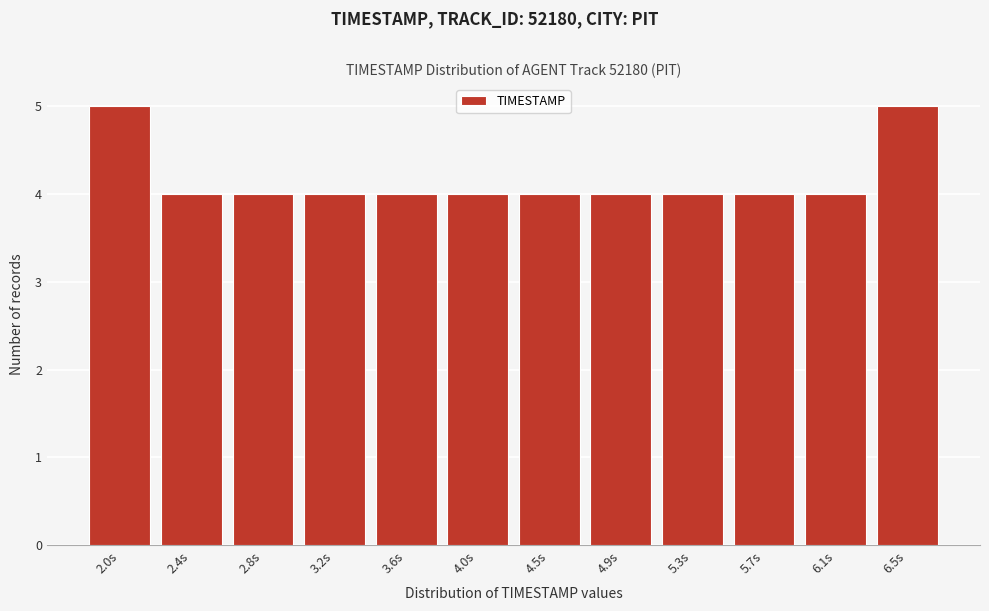

Reading left to right, what are all the values shown in this chart?

2.0s=5	2.4s=4	2.8s=4	3.2s=4	3.6s=4	4.0s=4	4.5s=4	4.9s=4	5.3s=4	5.7s=4	6.1s=4	6.5s=5